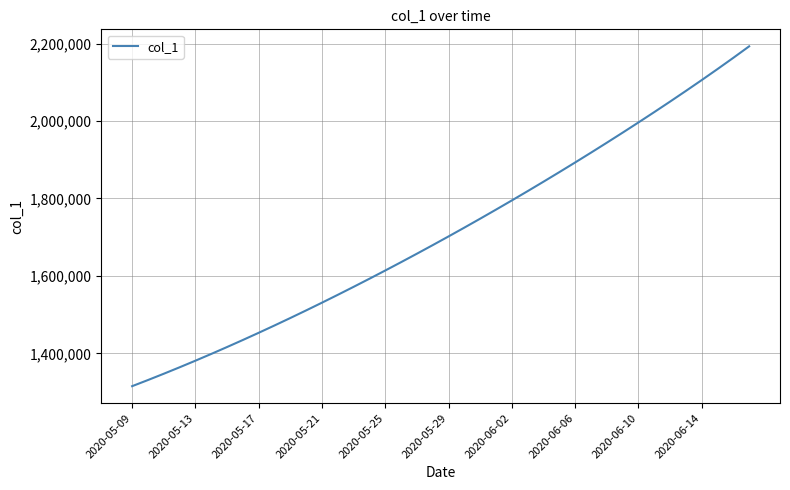

What is the difference between the maximum and minimum values?

877719.2